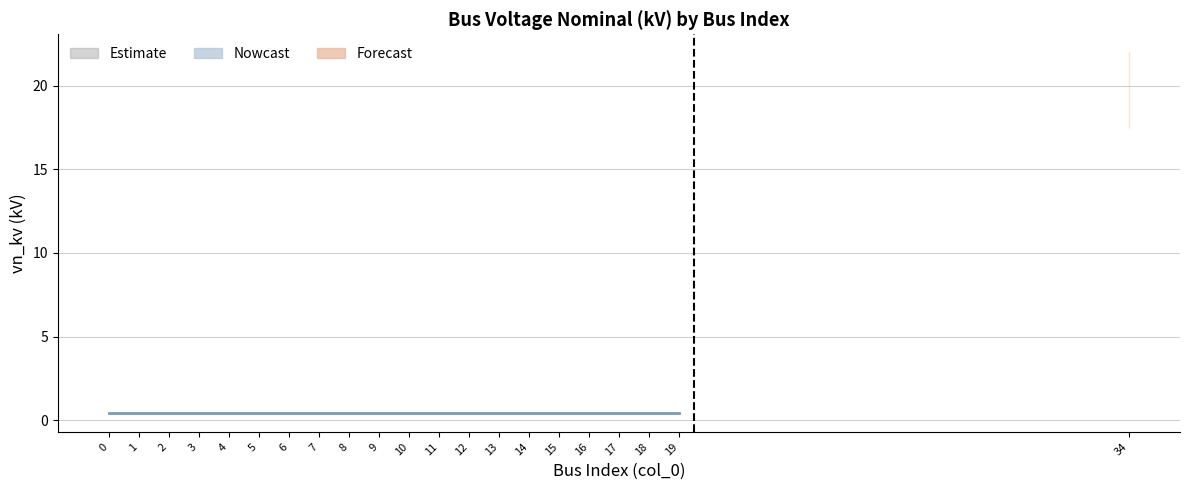

Is it true that vn_kv_upper equals 0.4 at 16?

True